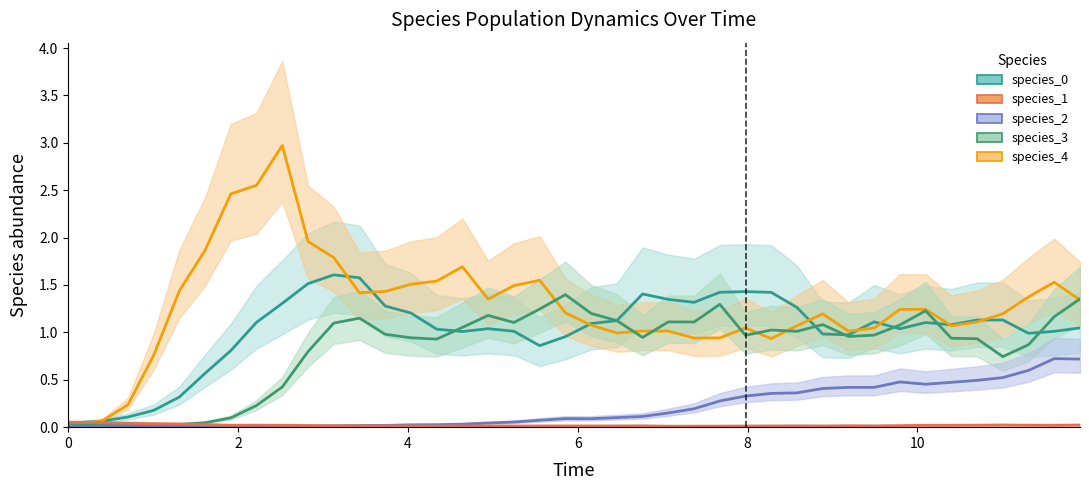

Which series has the largest total across all categories?

species_4